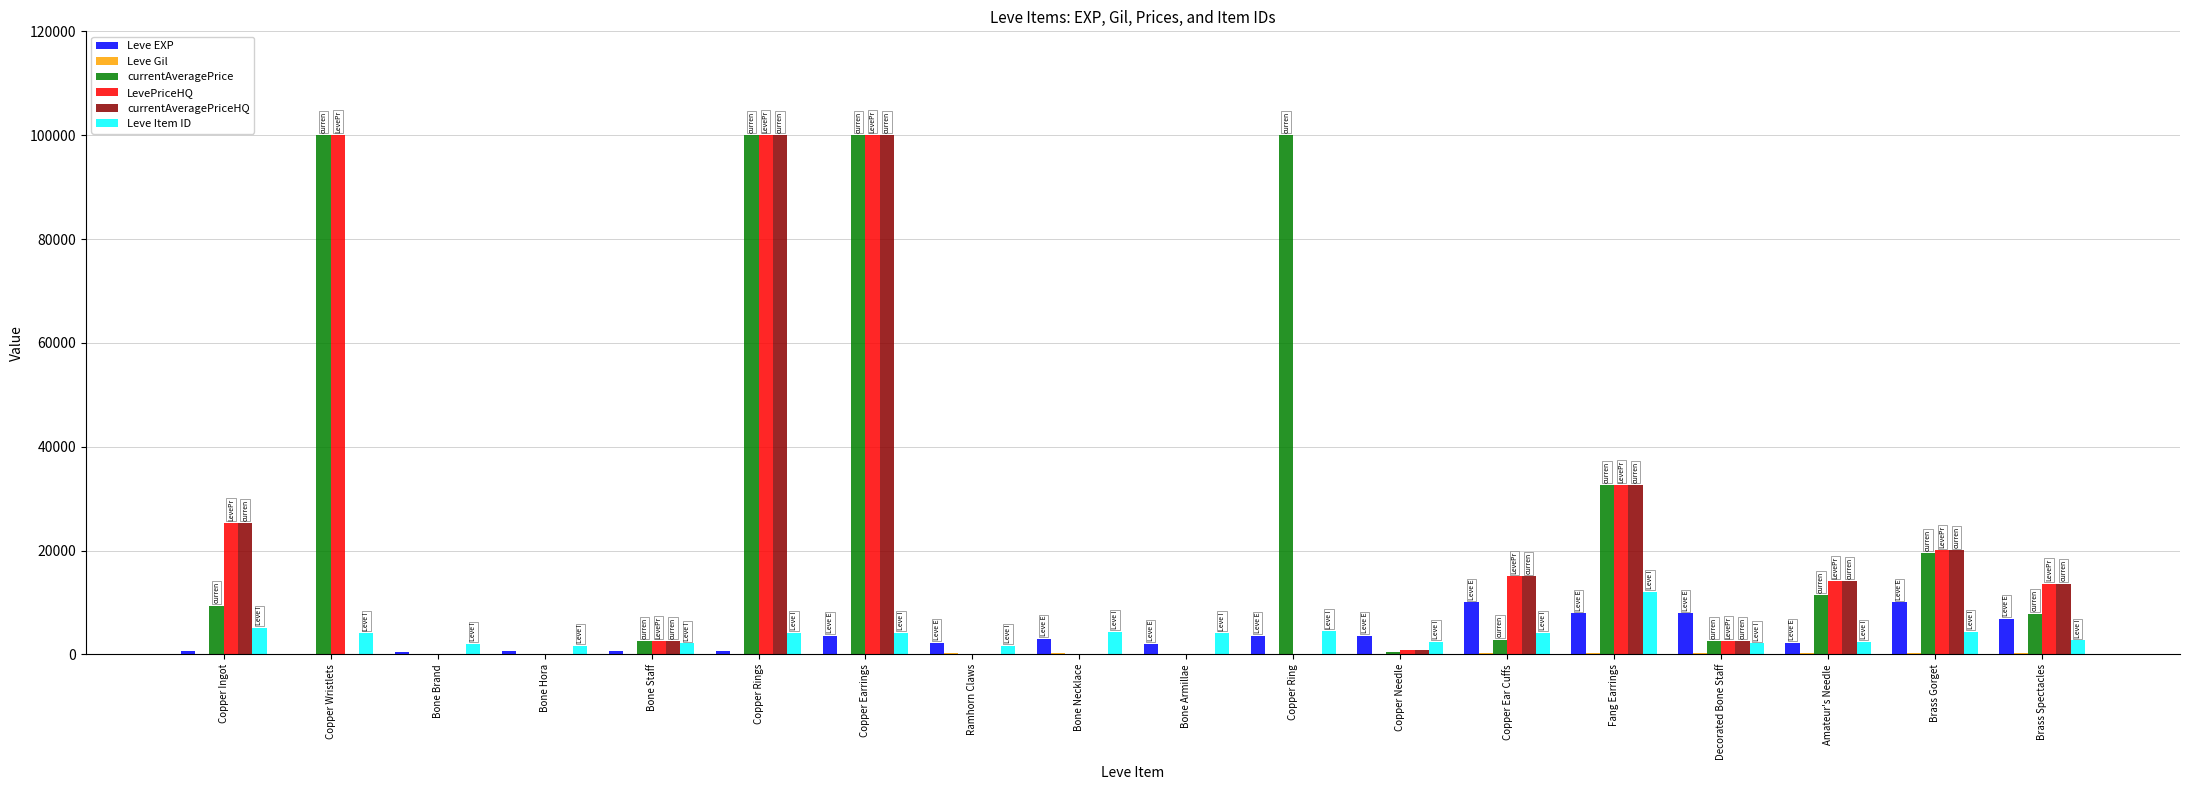

Which series has the largest total across all categories?

currentAveragePrice